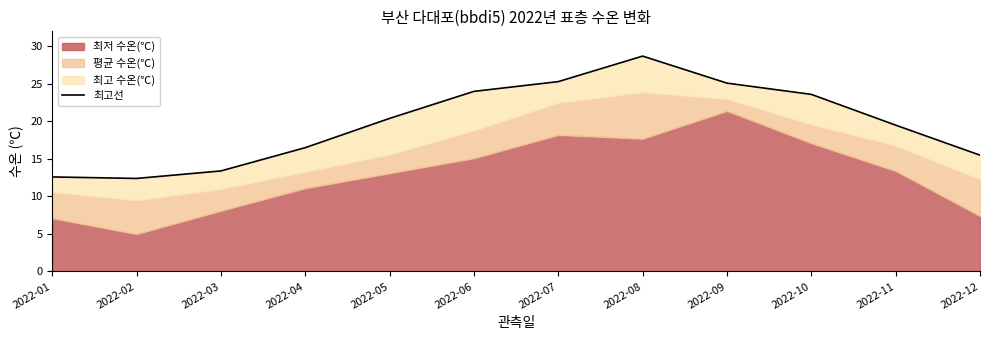

At which label does the data first exceed 20?

2022-05